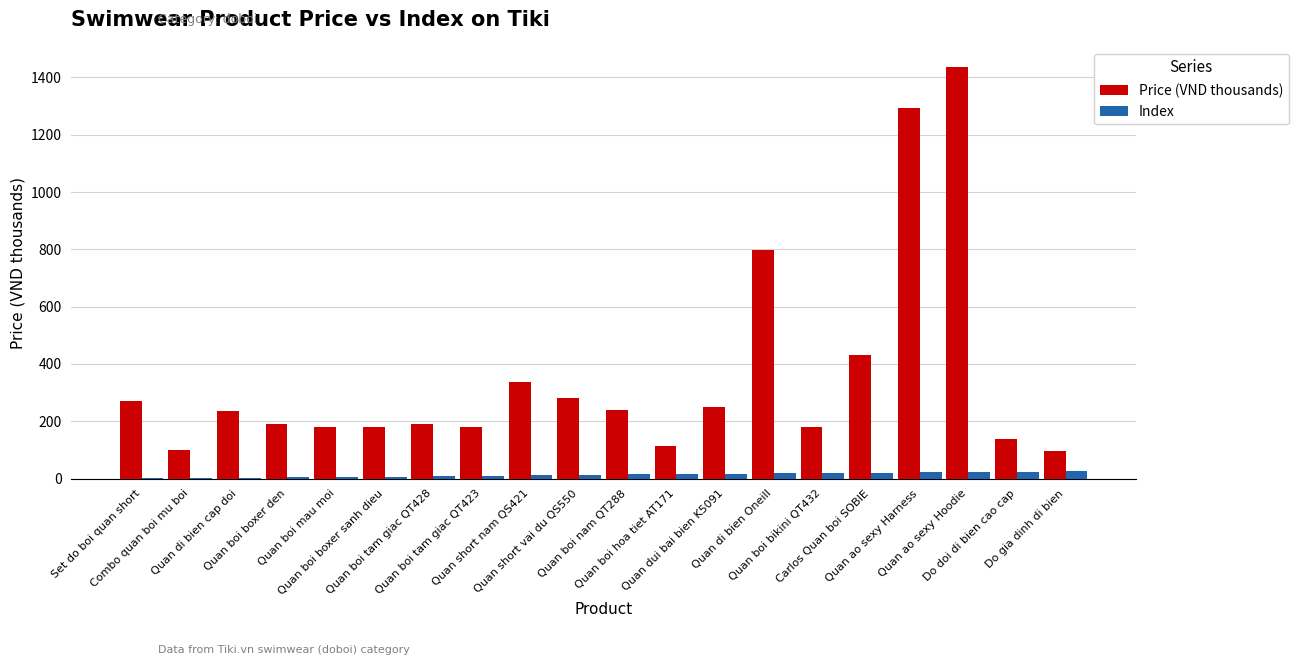

What is the difference between the Index values at Do gia dinh di bien and Quan boi tam giac QT423?

16.0